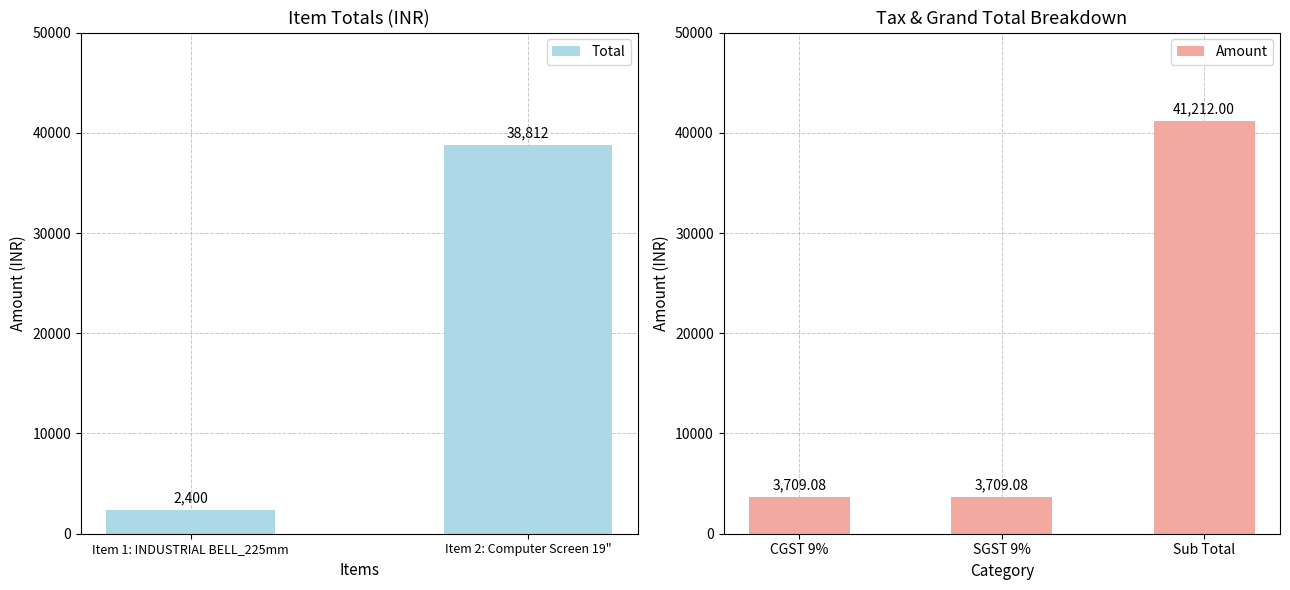

What is the label of the 2nd bar from the right?

Item 1: INDUSTRIAL BELL_225mm